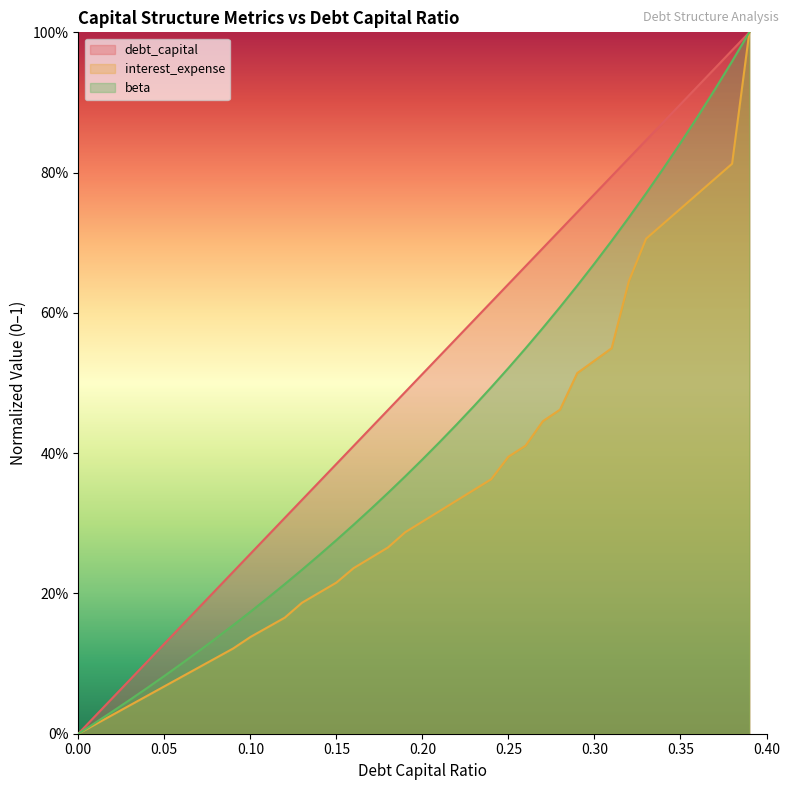

The value of interest_expense at 0.34 is 0.7. True or false?

True